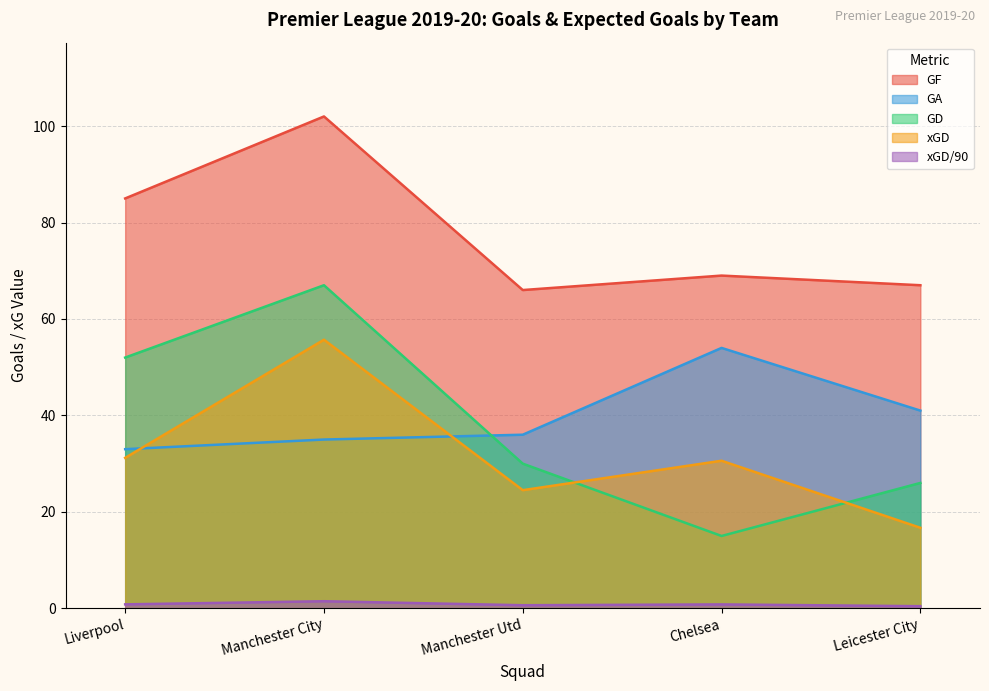

At which category is the sum across all series the highest?

Manchester City